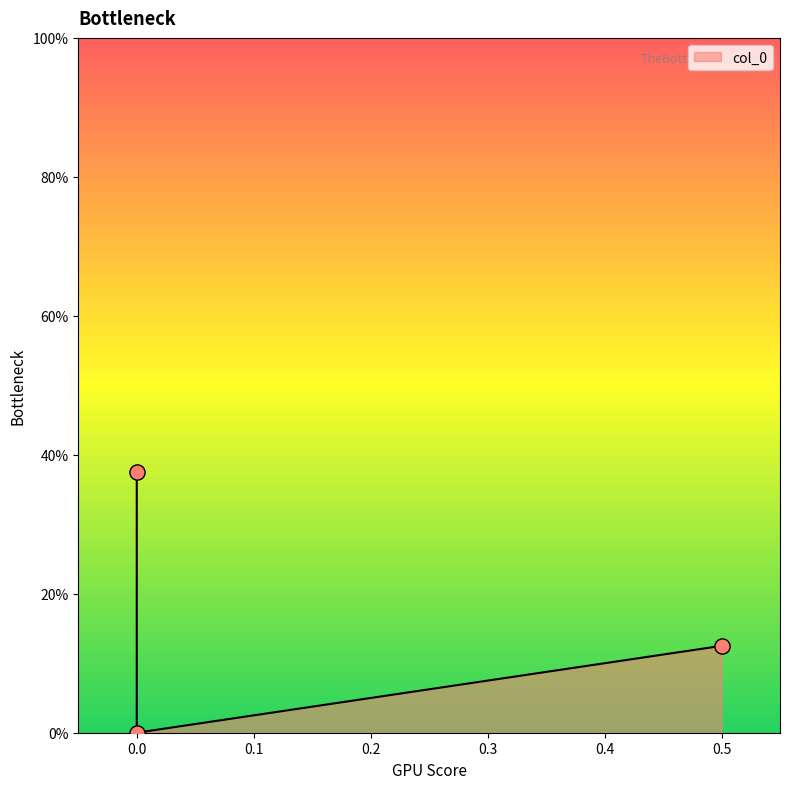

What is the change in value from 0.5 to 0.0?

+0.2